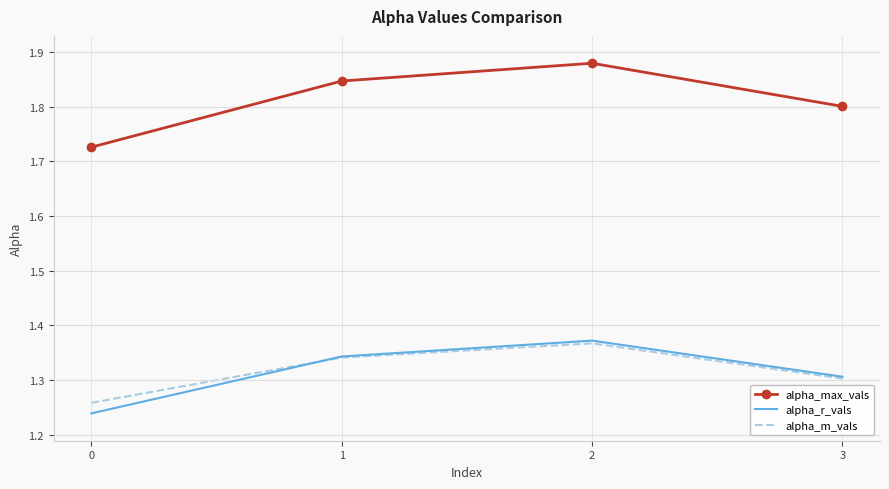

True or false: alpha_max_vals and alpha_m_vals intersect in this chart.

False